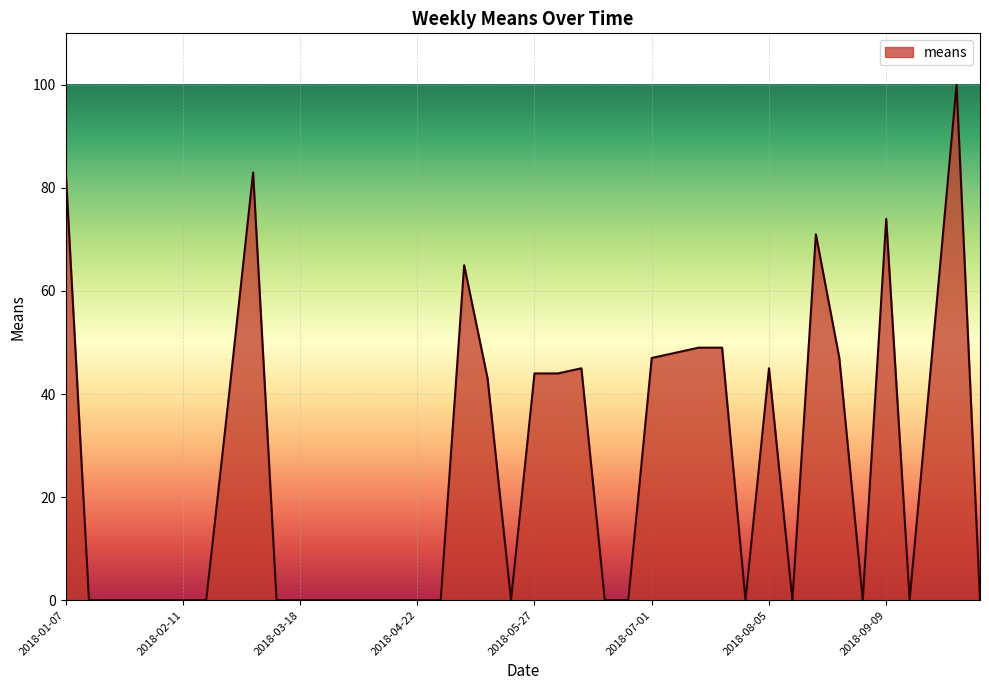

What is the greatest value displayed?

100